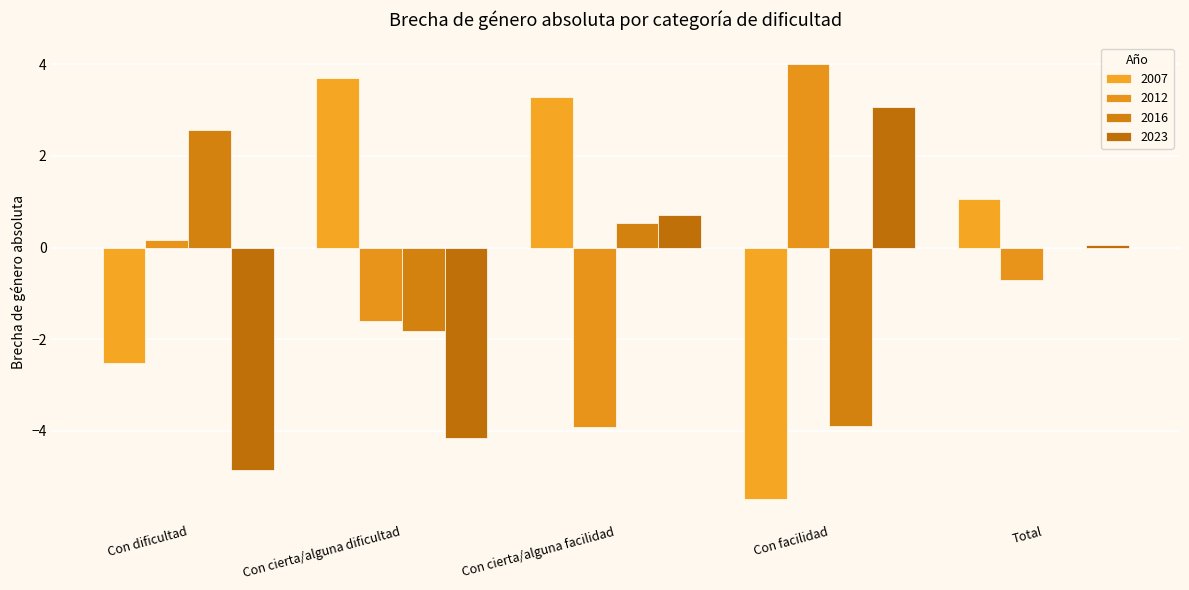

Is it true that 2016 equals 2.6 at Con dificultad?

True